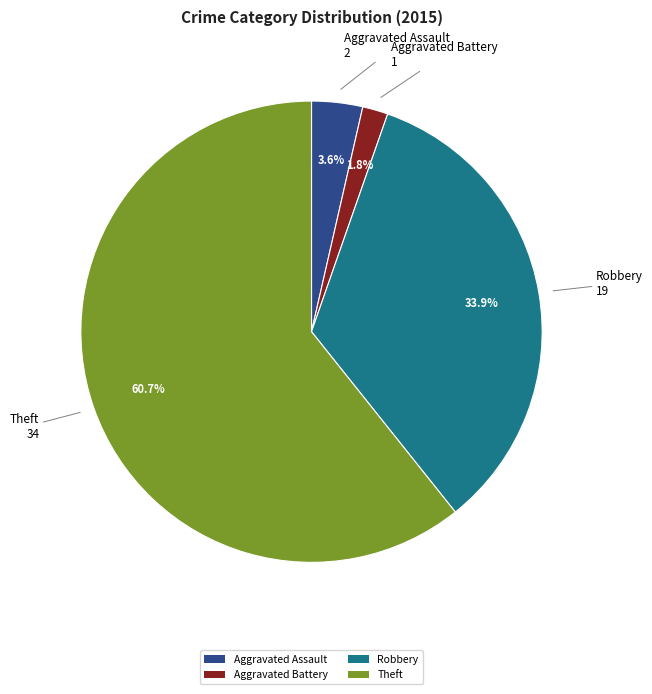

To the nearest percent, what percentage of the pie is Aggravated Battery?

2%